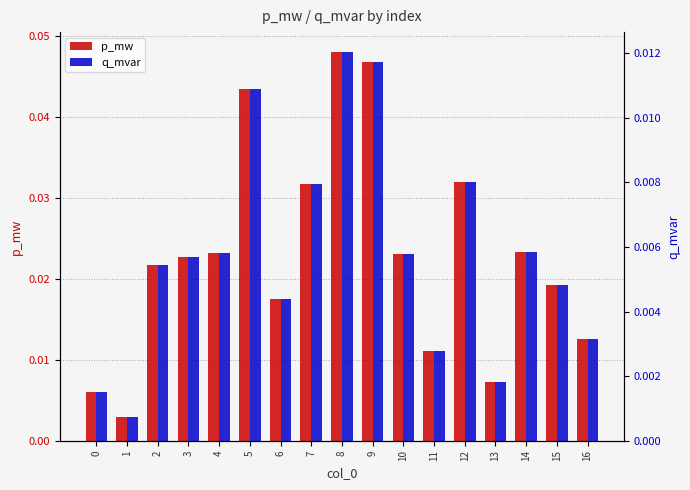

Rank the series at 15 from lowest to highest value.

q_mvar, p_mw